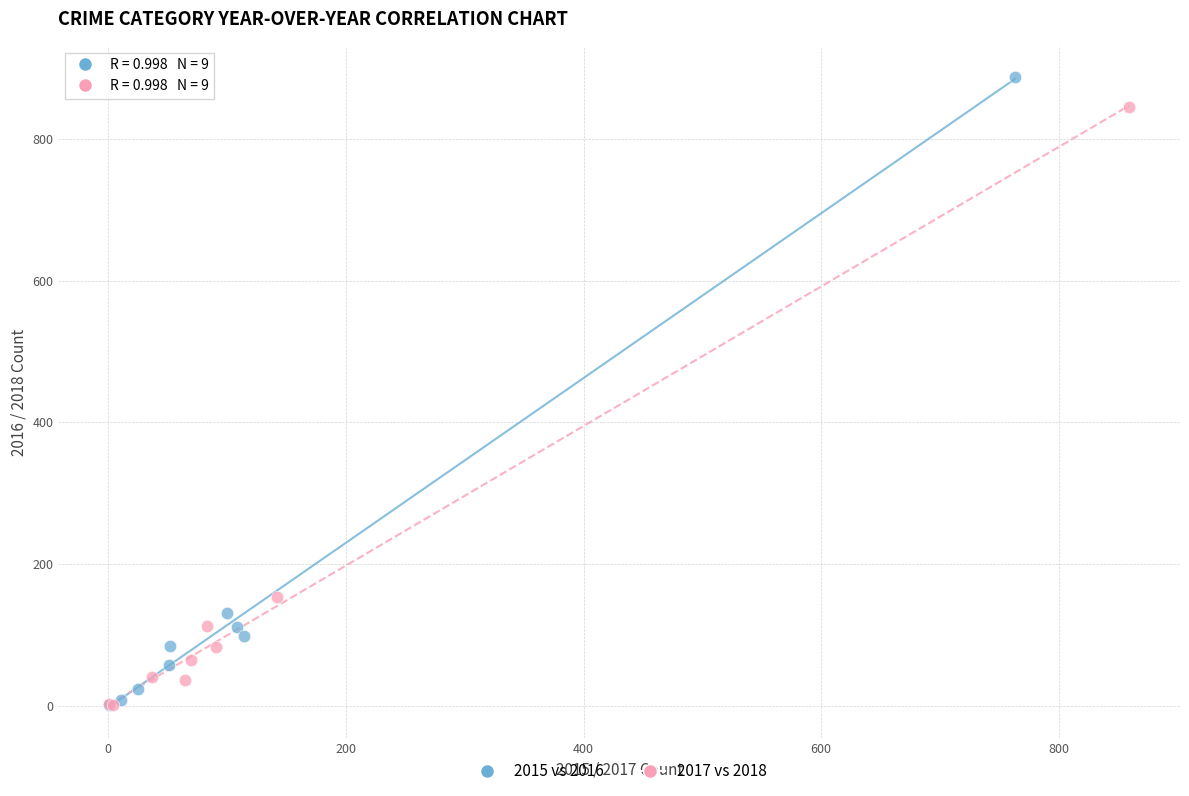

Which series contains the highest Y value?

2015 vs 2016